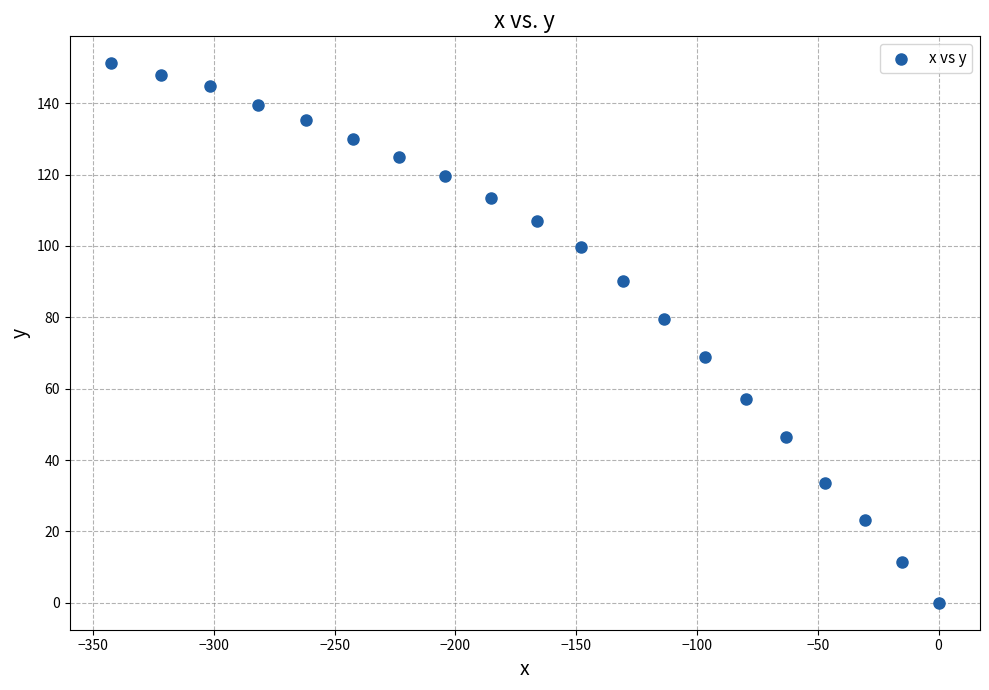

What Y value in the scatter plot is closest to 75?

79.4